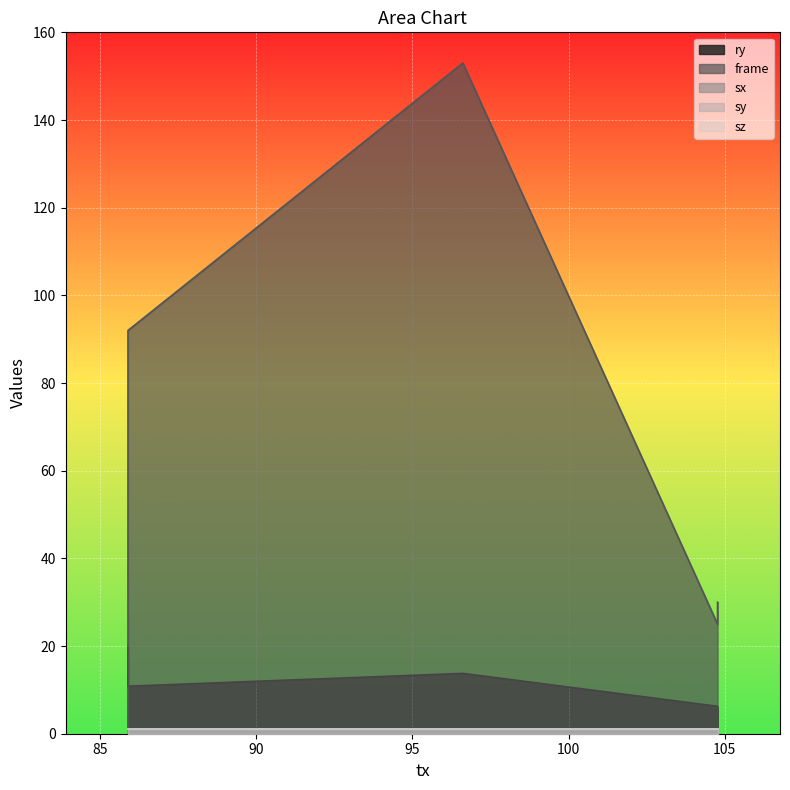

At which category is the sum across all series the highest?

96.613